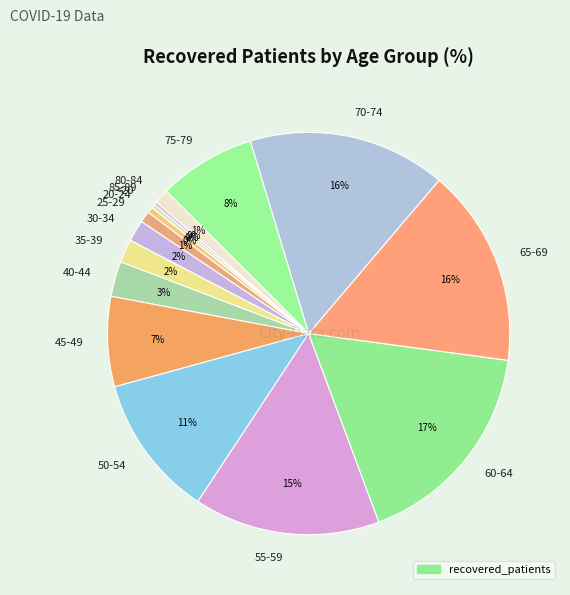

The 50-54 slice represents 21% of the pie. True or false?

False